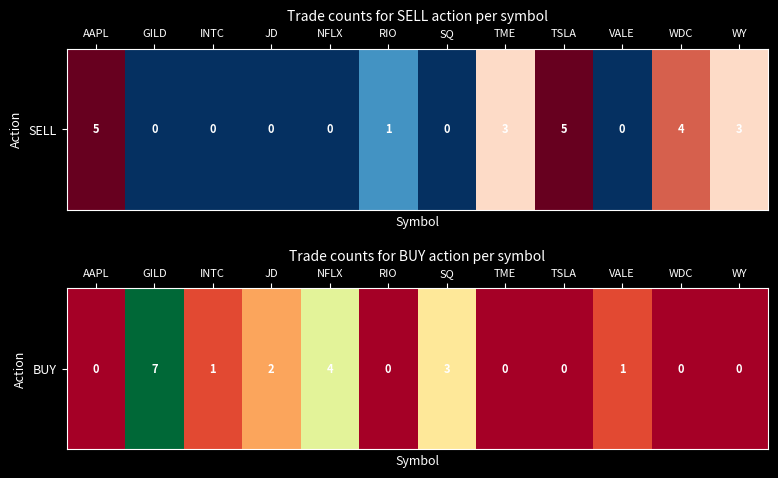

At which category does the chart reach its peak across all series?

GILD